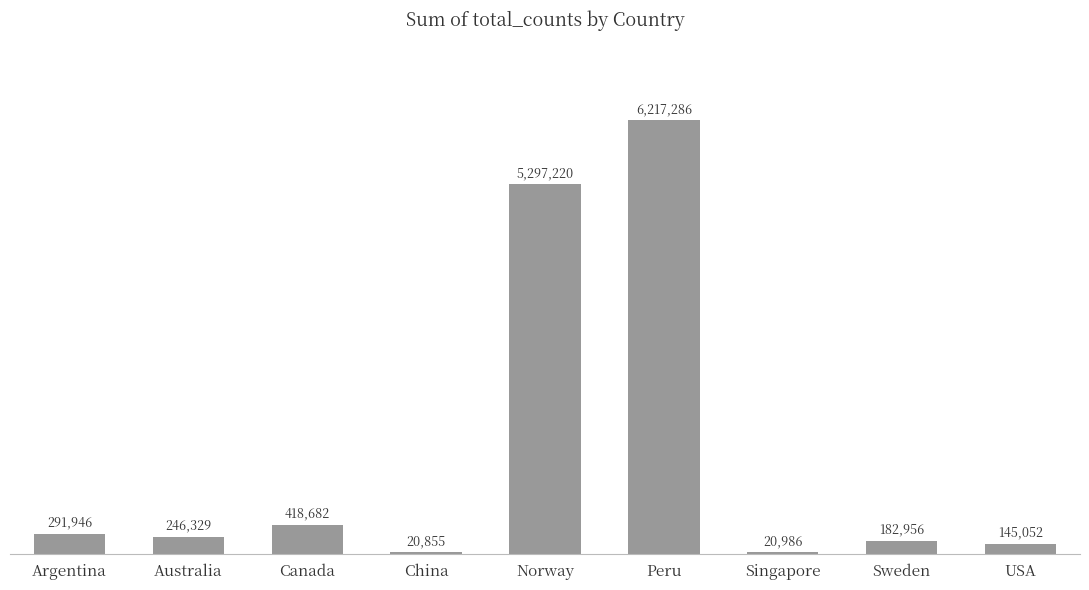

Is it true that the value at Canada is 418682?

True